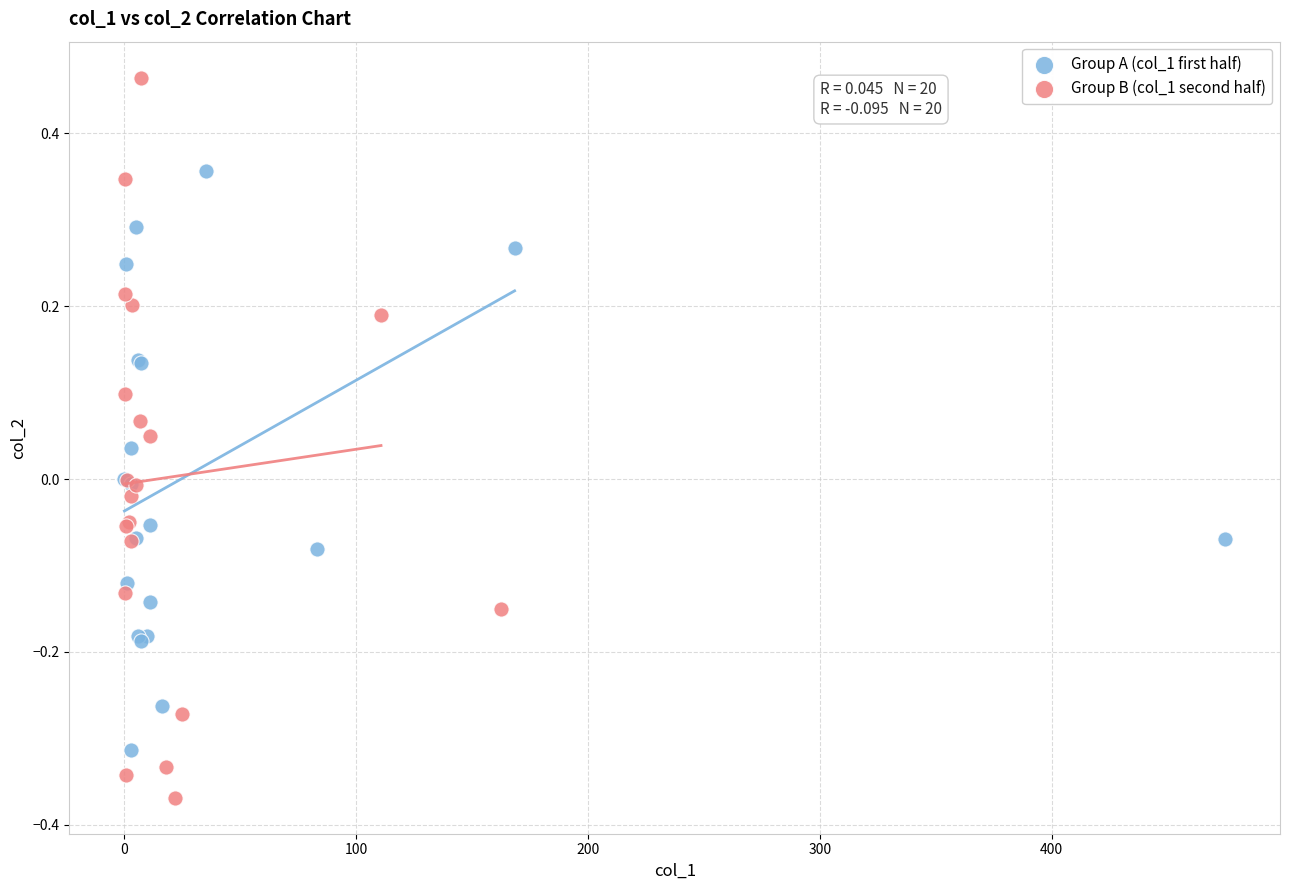

Which series reaches the maximum Y coordinate?

Group B (col_1 second half)